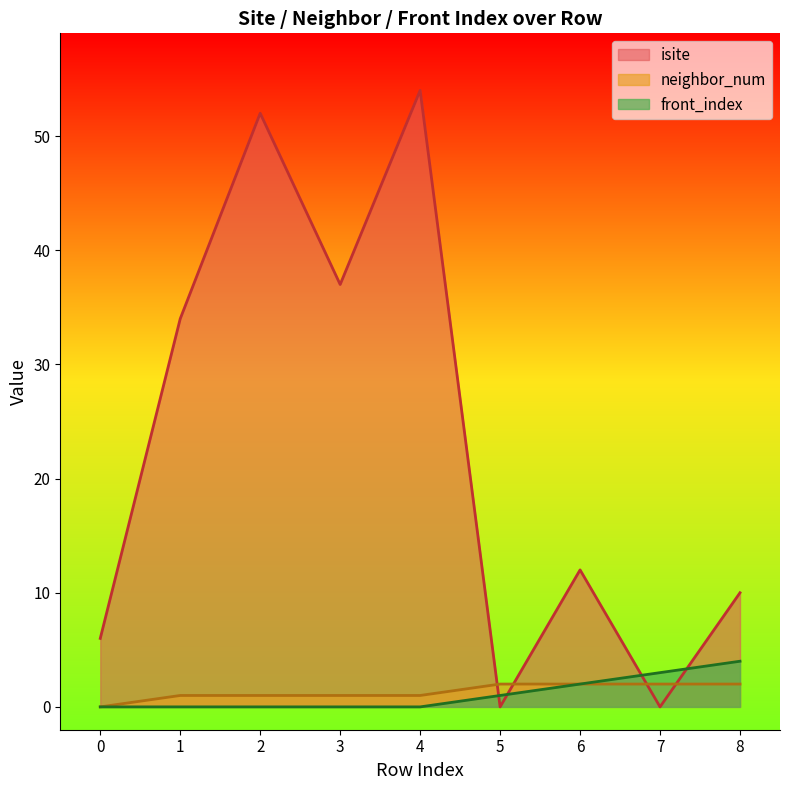

What are all the series names shown in the legend?

isite, neighbor_num, front_index